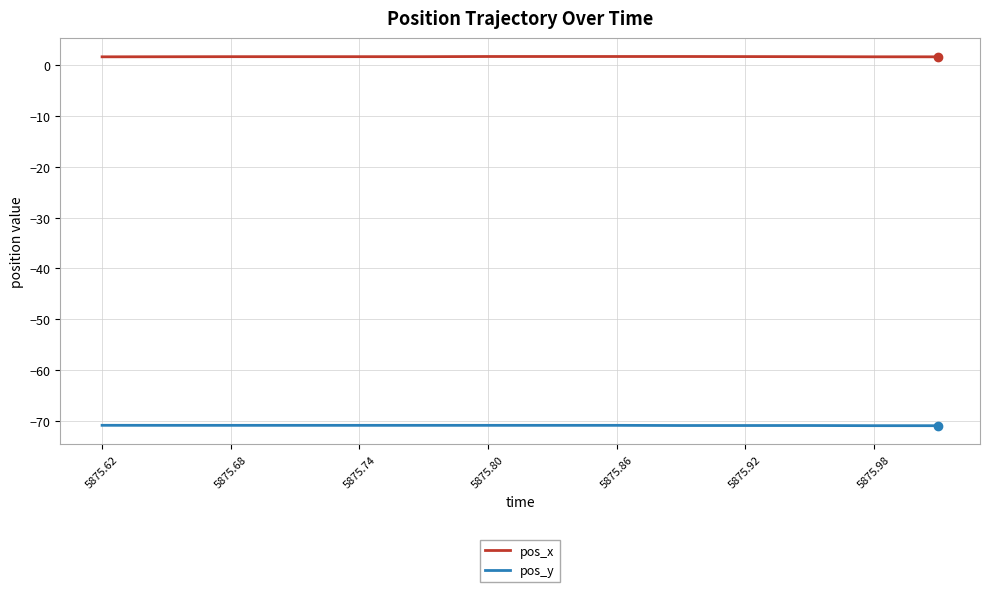

List the series in order of their overall mean, lowest first.

pos_y, pos_x